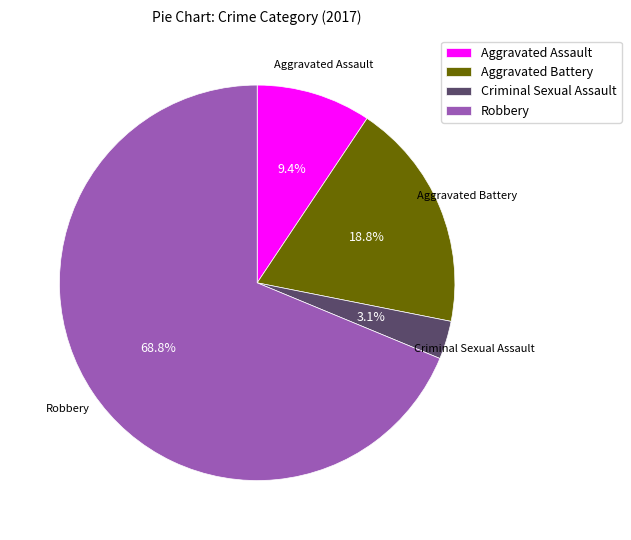

How many slices are in this pie chart?

4